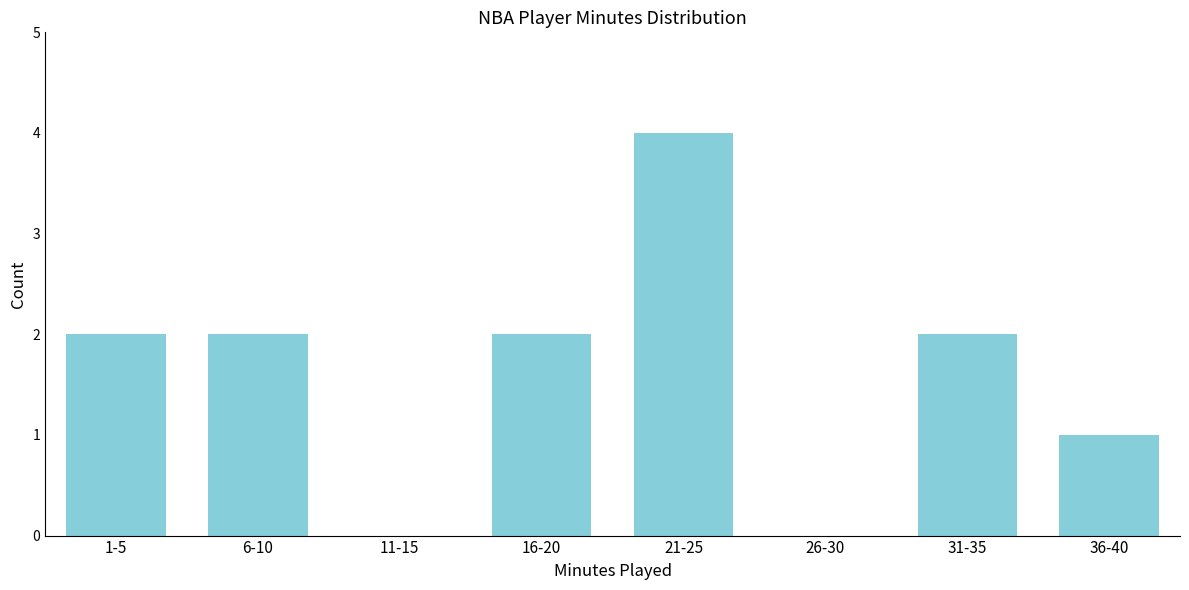

Is it true that the value at 16-20 is 0?

False